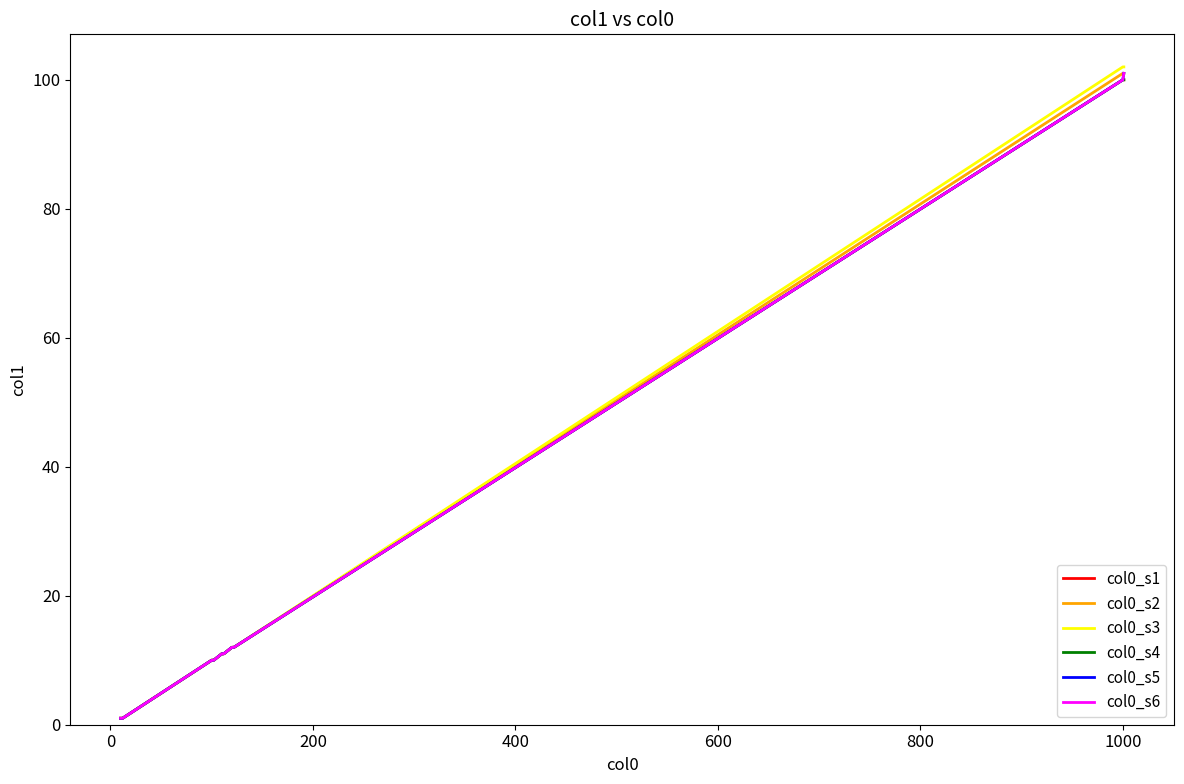

Is this an area chart (filled region under the line)?

No